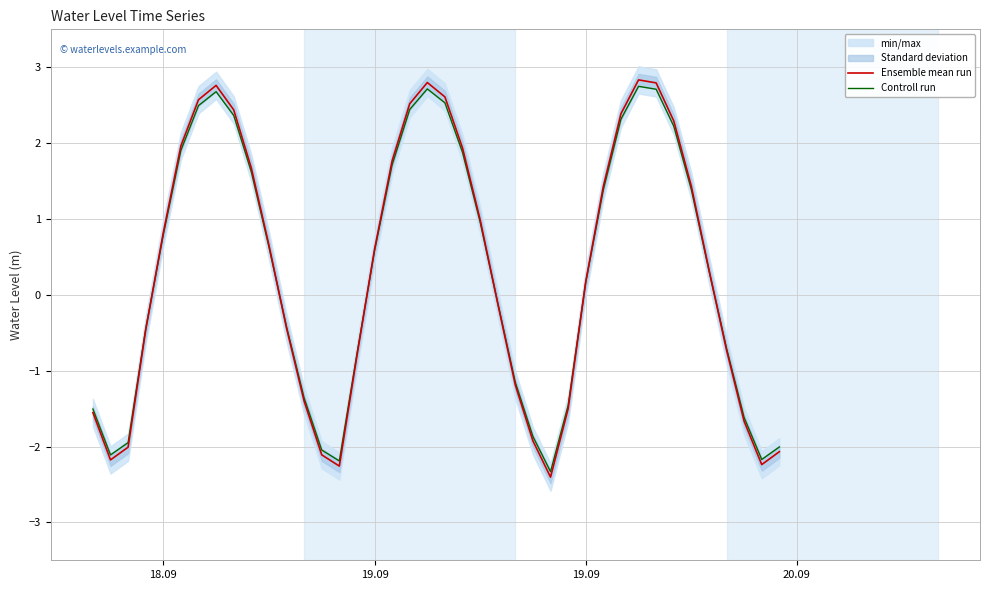

What is the average value of the Ensemble mean run series?

0.3